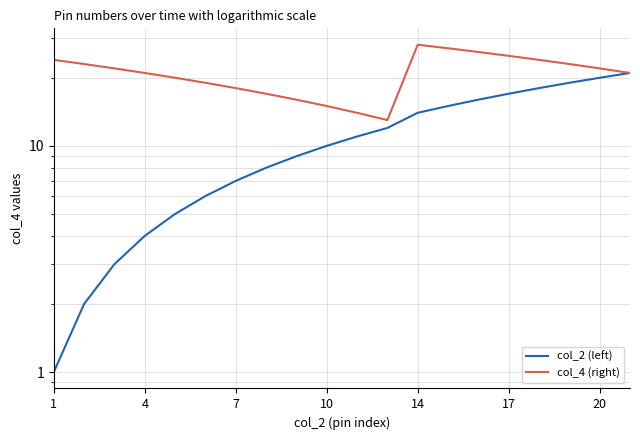

What is the label of the 1st point from the left?

1